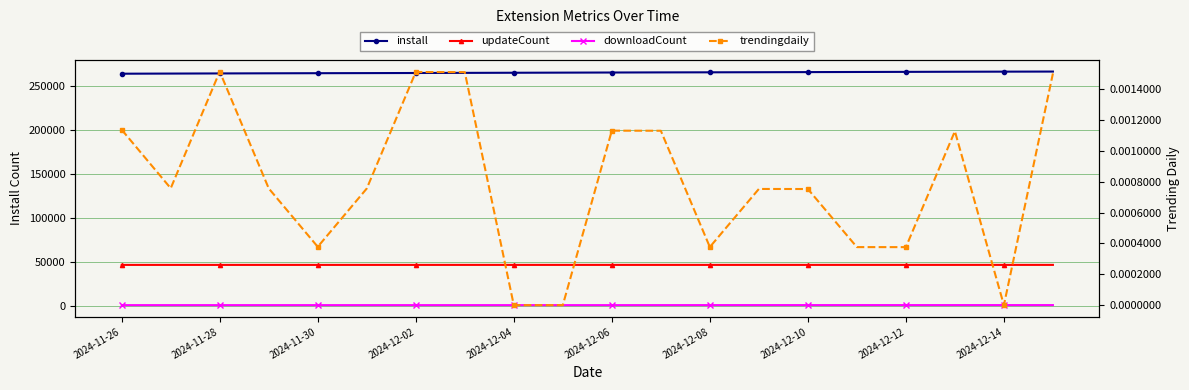

Is the value of updateCount at 13 greater than the value of trendingdaily at 15?

Yes